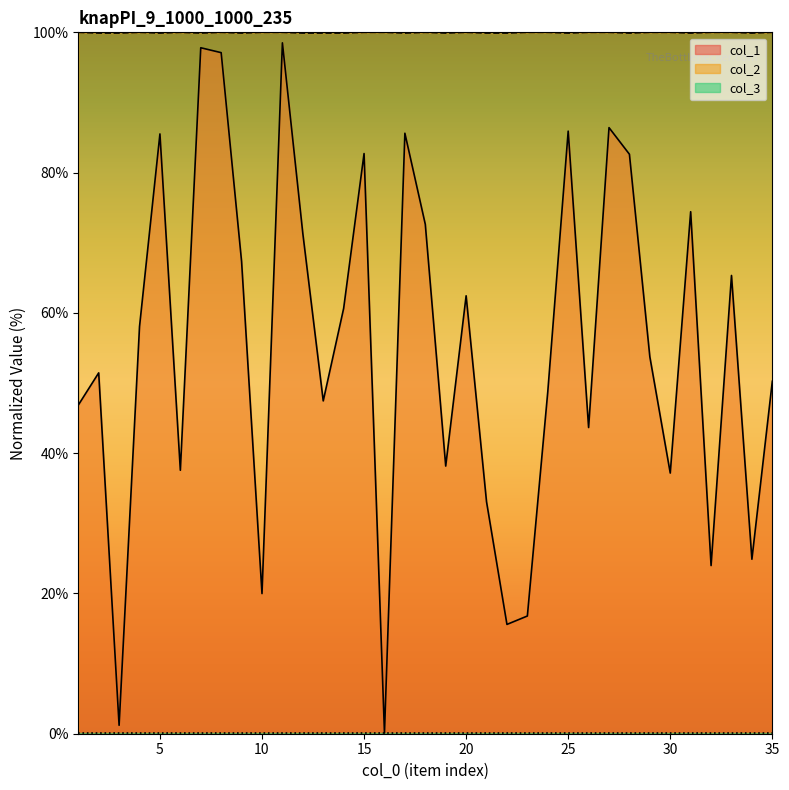

Reading left to right, extract all data points from this chart.

col_1: 1=46.9	2=51.4	3=1.2	4=58.0	5=85.5	6=37.6	7=97.8	8=97.1	9=67.3	10=20.0	11=98.5	12=71.3	13=47.5	14=60.6	15=82.7	16=0.1	17=85.6	18=72.6	19=38.2	20=62.4	21=33.1	22=15.6	23=16.8	24=48.8	25=85.9	26=43.7	27=86.4	28=82.6	29=53.7	30=37.2	31=74.4	32=24.0	33=65.3	34=24.9	35=50.2
col_2: 1=100.0	2=99.9	3=99.9	4=100.0	5=99.9	6=100.0	7=99.9	8=100.0	9=99.9	10=100.0	11=100.0	12=99.9	13=99.9	14=99.9	15=100.0	16=100.0	17=99.9	18=100.0	19=99.9	20=100.0	21=99.9	22=99.9	23=100.0	24=100.0	25=99.9	26=100.0	27=100.0	28=99.9	29=100.0	30=100.0	31=99.9	32=100.0	33=100.0	34=99.9	35=100.0